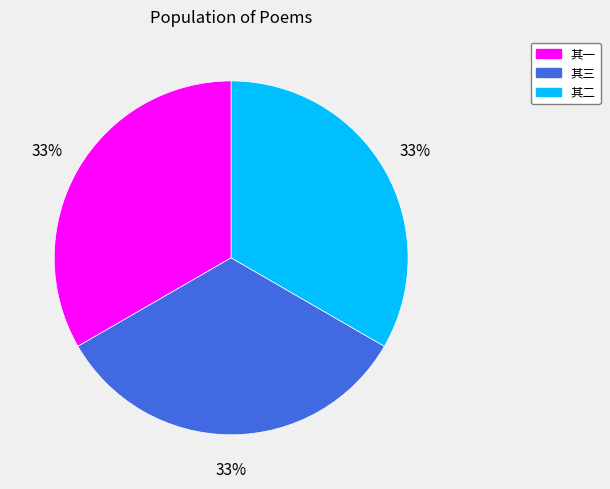

The 其一 slice represents 33% of the pie. True or false?

True